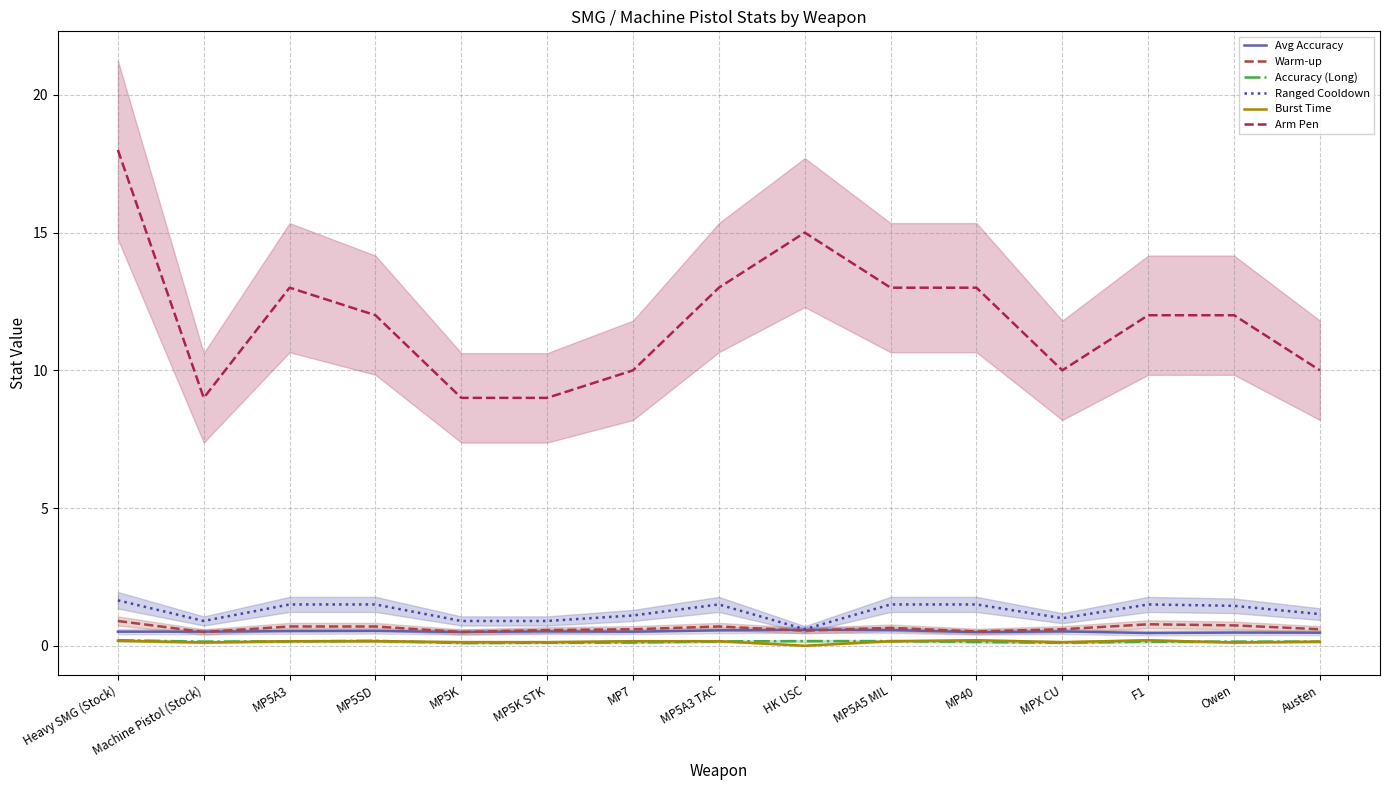

What is the average value of the Accuracy (Long) series?

0.1